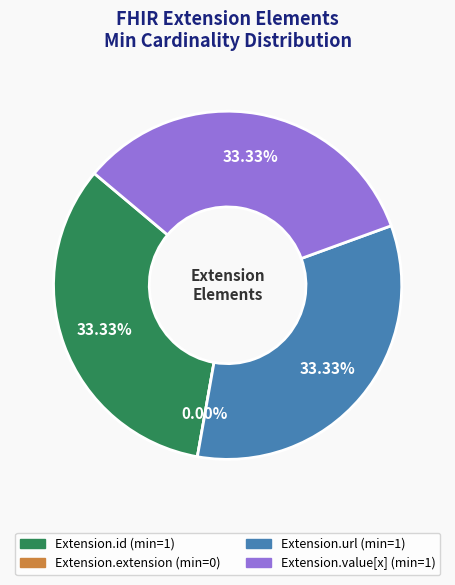

Between Extension.extension and Extension.value[x], which is larger?

Extension.value[x]